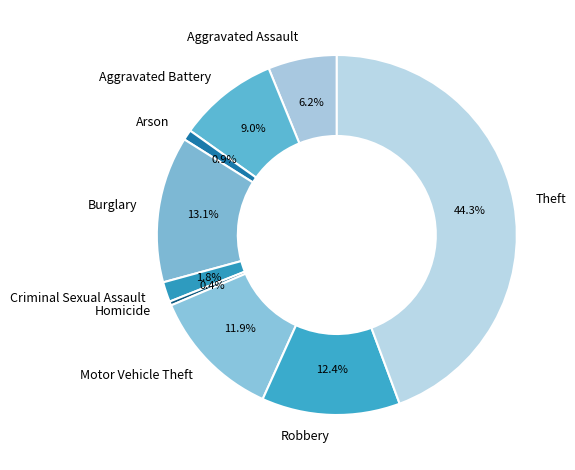

To the nearest percent, what percentage of the pie is Criminal Sexual Assault?

2%